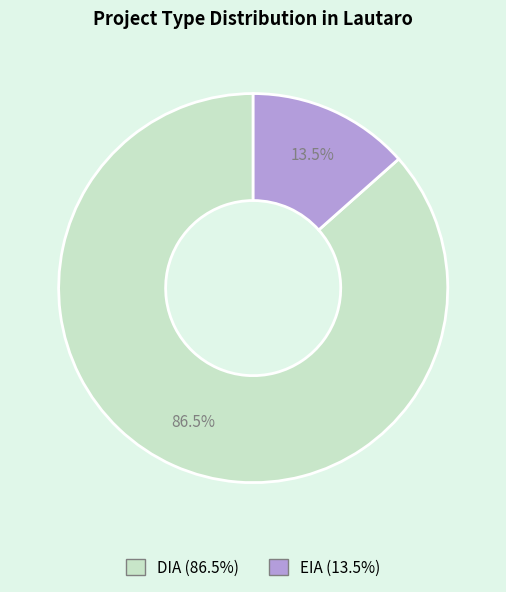

What percentage is NOT represented by DIA?

13.5%